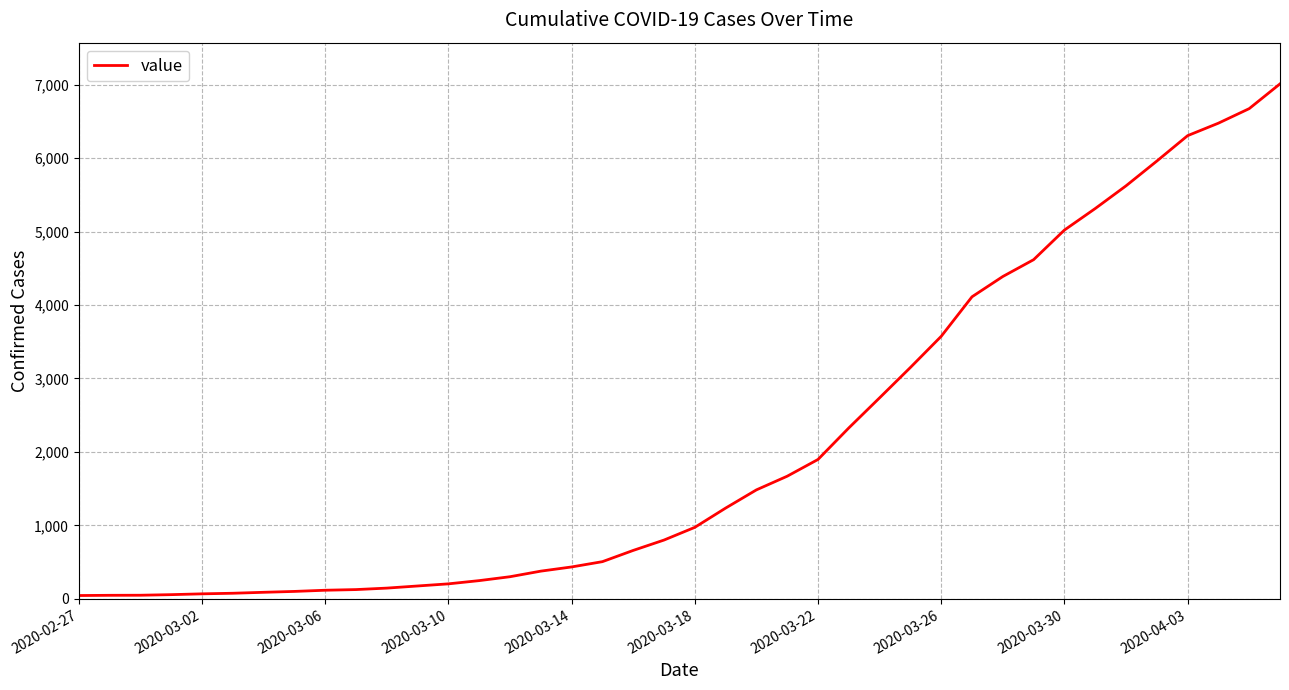

What is the difference between the maximum and minimum values?

6964